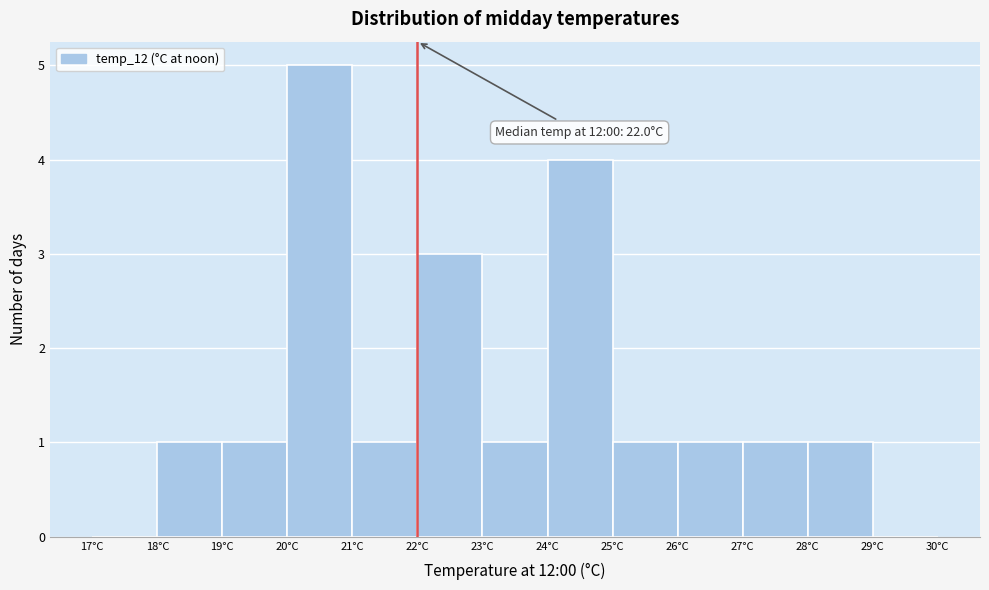

Which range on the x-axis has the tallest bar?

20 to 21